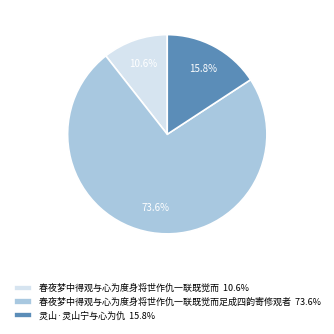

Does 春夜梦中得观与心为度身将世作仇一联既觉而 10.6% represent more than half of the total?

No